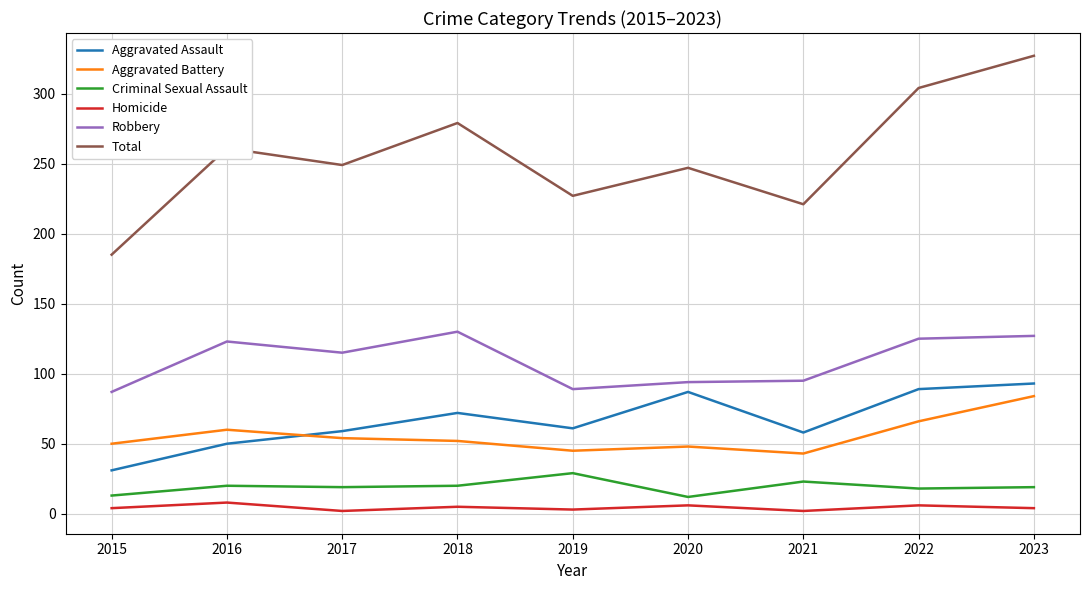

What is the difference between the second highest and minimum values in the Aggravated Battery series?

23